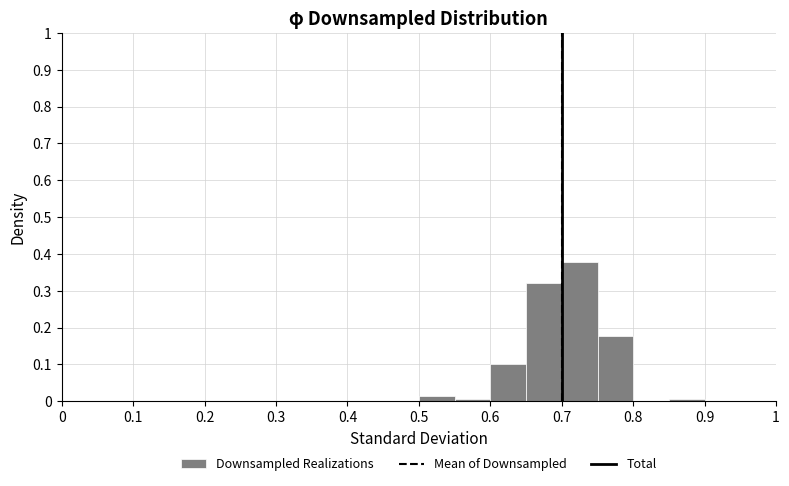

Reading left to right, list every bar in this chart as the range it spans on the x-axis followed by its height. The values are not printed on the chart, so give them approximately, as read against the axis.

0.00 to 0.05: 0
0.05 to 0.10: 0
0.10 to 0.15: 0
0.15 to 0.20: 0
0.20 to 0.25: 0
0.25 to 0.30: 0
0.30 to 0.35: 0
0.35 to 0.40: 0
0.40 to 0.45: 0
0.45 to 0.50: 0
0.50 to 0.55: 0.02
0.55 to 0.60: under 0.01
0.60 to 0.65: 0.10
0.65 to 0.70: 0.32
0.70 to 0.75: 0.38
0.75 to 0.80: 0.18
0.80 to 0.85: 0
0.85 to 0.90: under 0.01
0.90 to 0.95: 0
0.95 to 1.00: 0